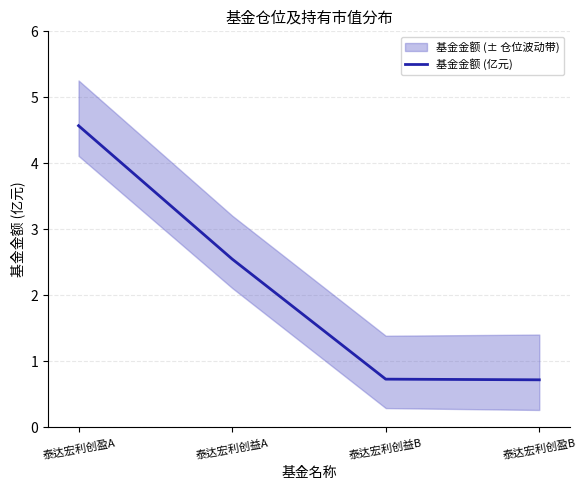

True or false: there are more than 0 points higher than both neighbors.

False